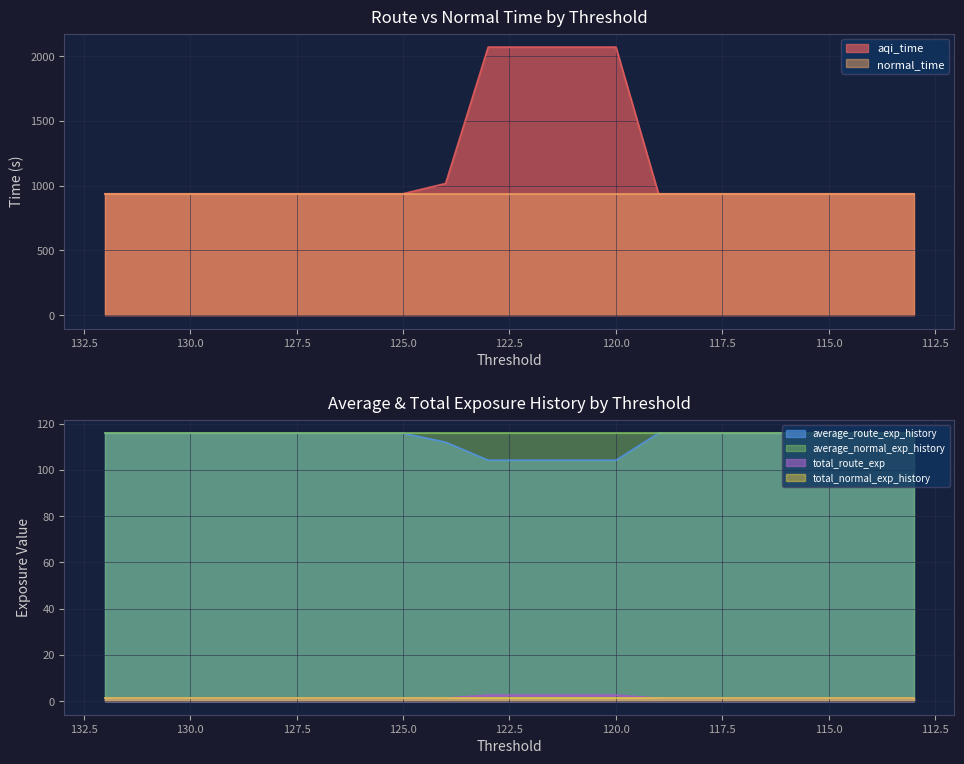

True or false: average_route_exp_history has more than 1 interior local peaks.

False